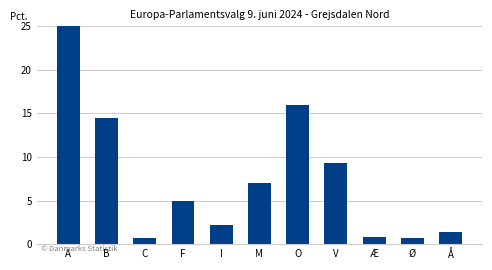

What position from the right is V?

4